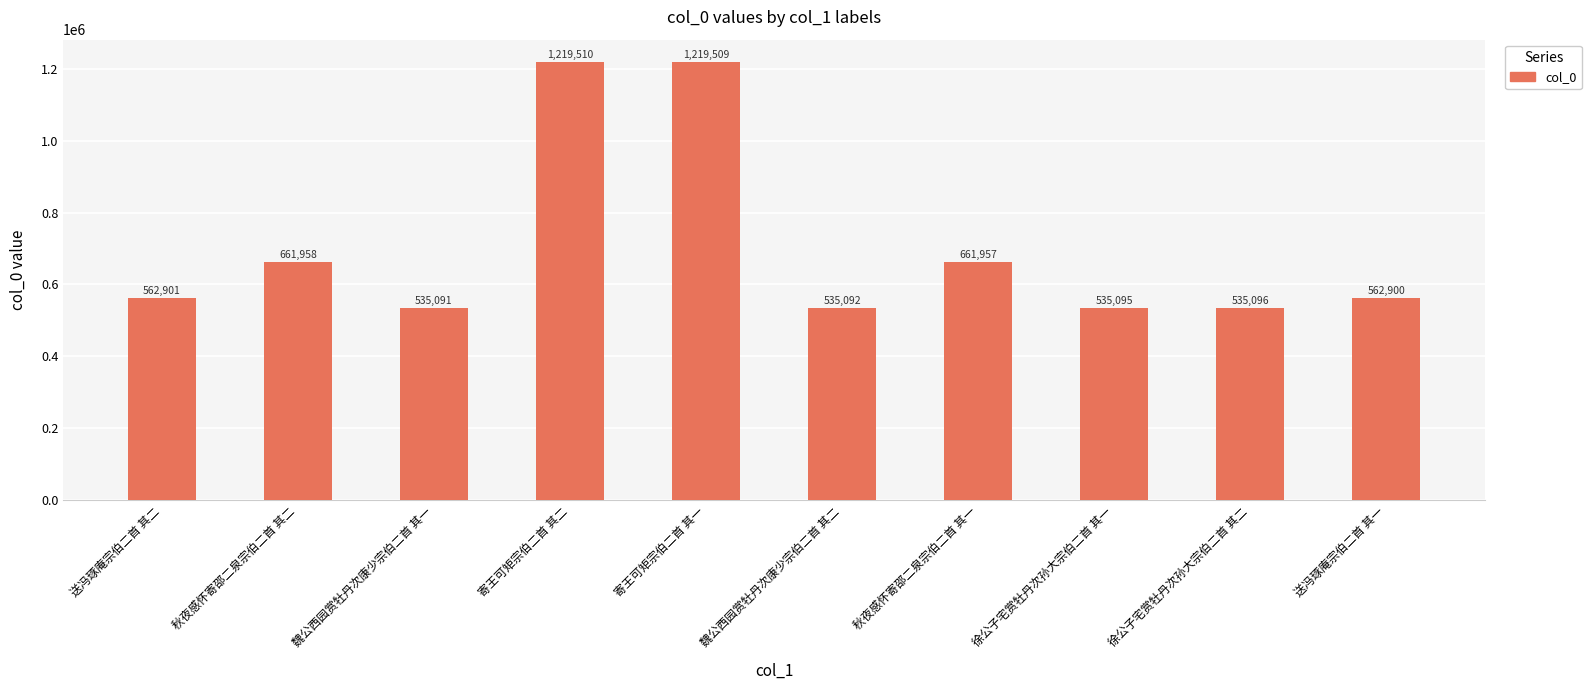

The chart shows a value of 811713 at 魏公西园赏牡丹次康少宗伯二首 其一. True or false?

False